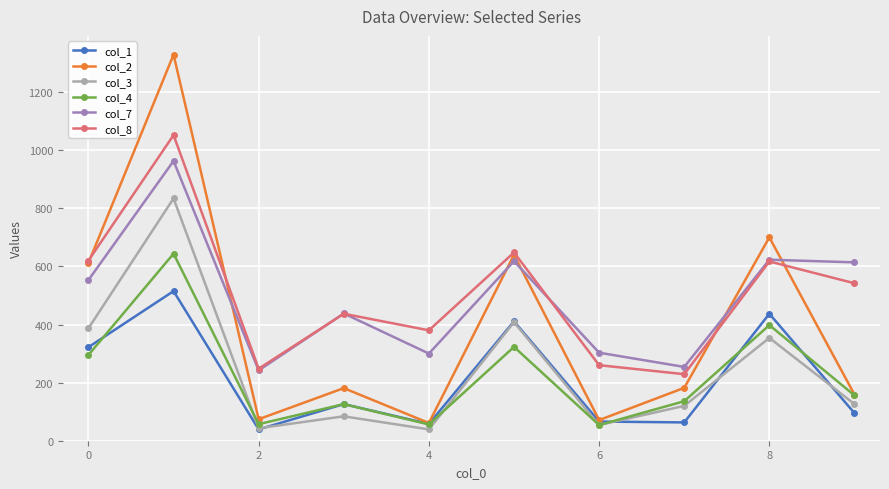

Rank the series by their maximum value, from lowest to highest.

col_1, col_4, col_3, col_7, col_8, col_2